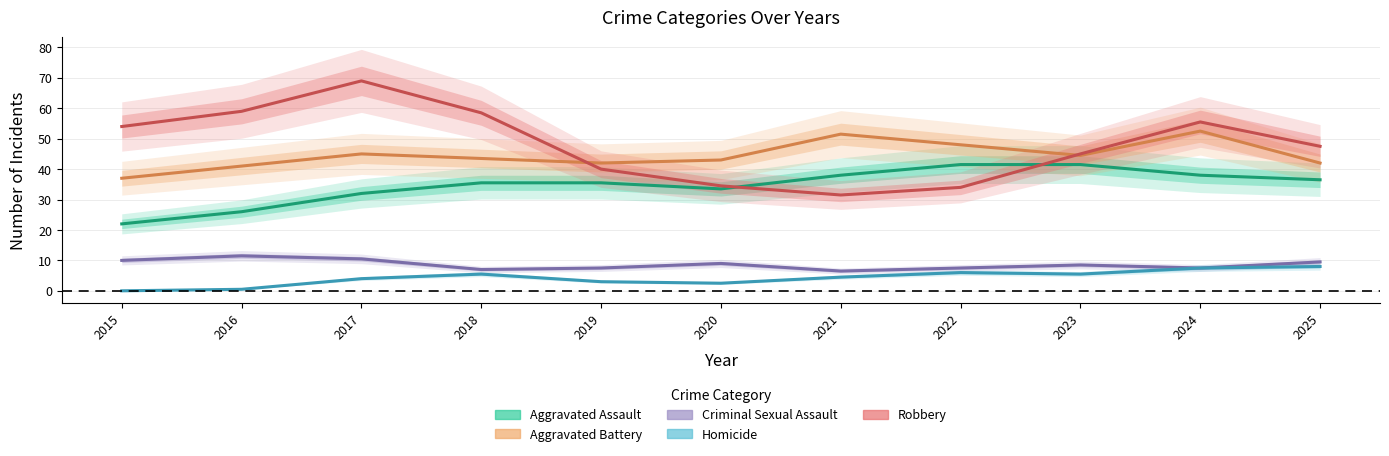

True or false: Aggravated Assault and Homicide cross at least once.

False